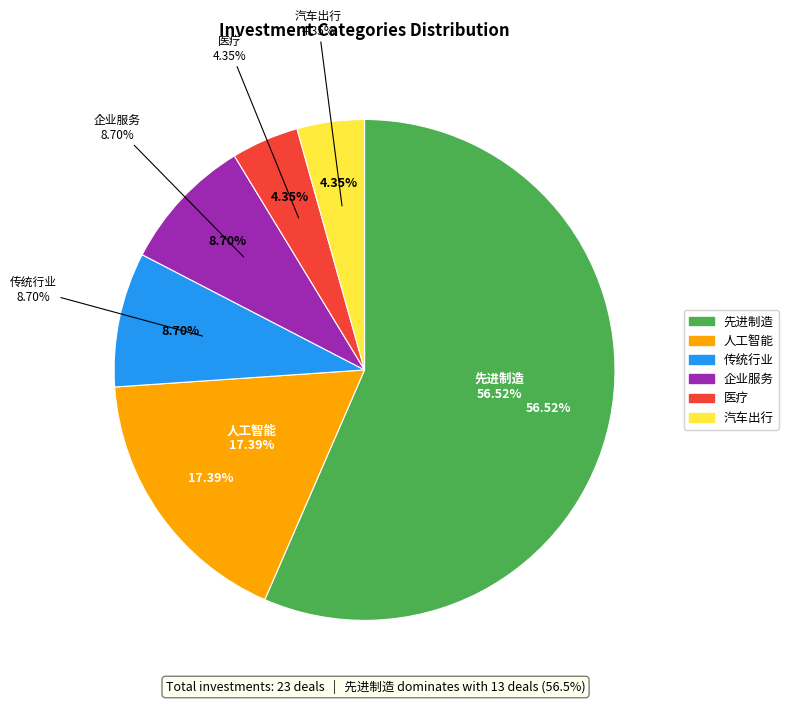

What is the smallest slice in the pie chart?

医疗